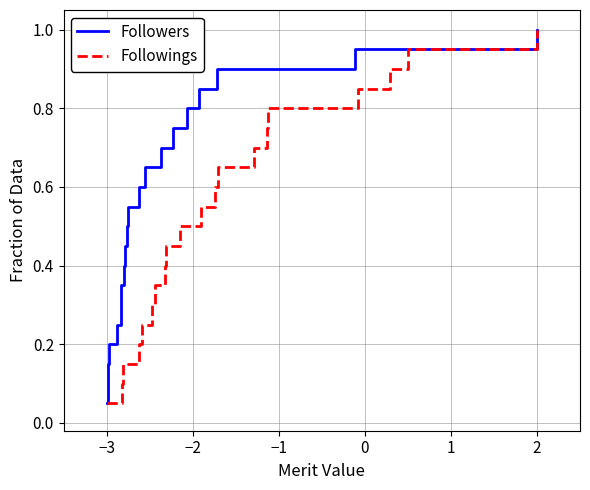

Which category has the lowest value in the Followers series?

−3